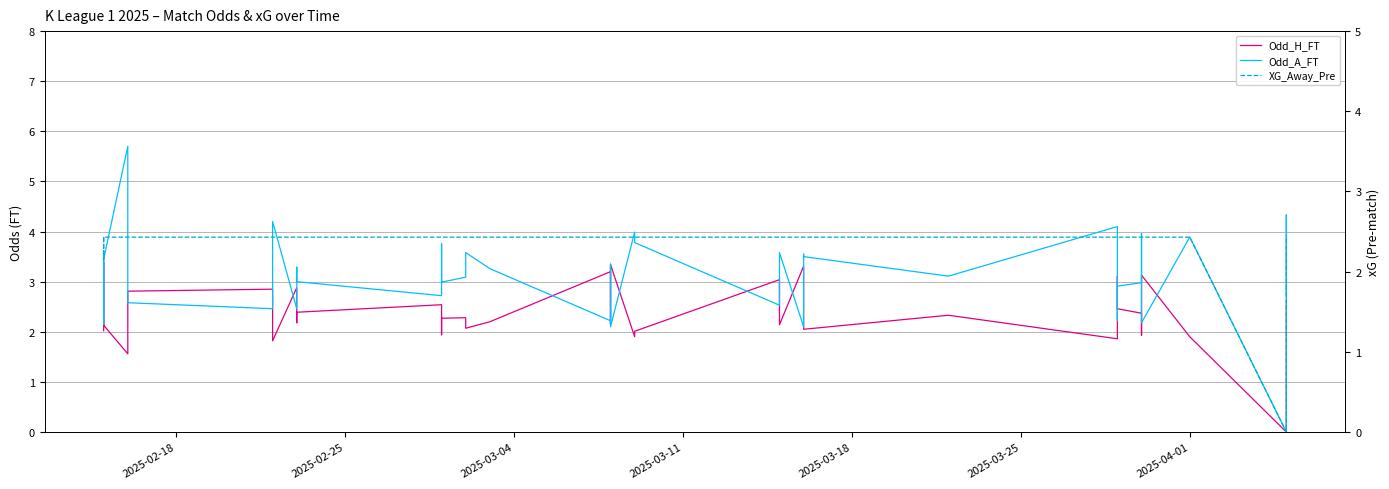

What is the value of the Odd_A_FT point at the 15th from the left?

3.0